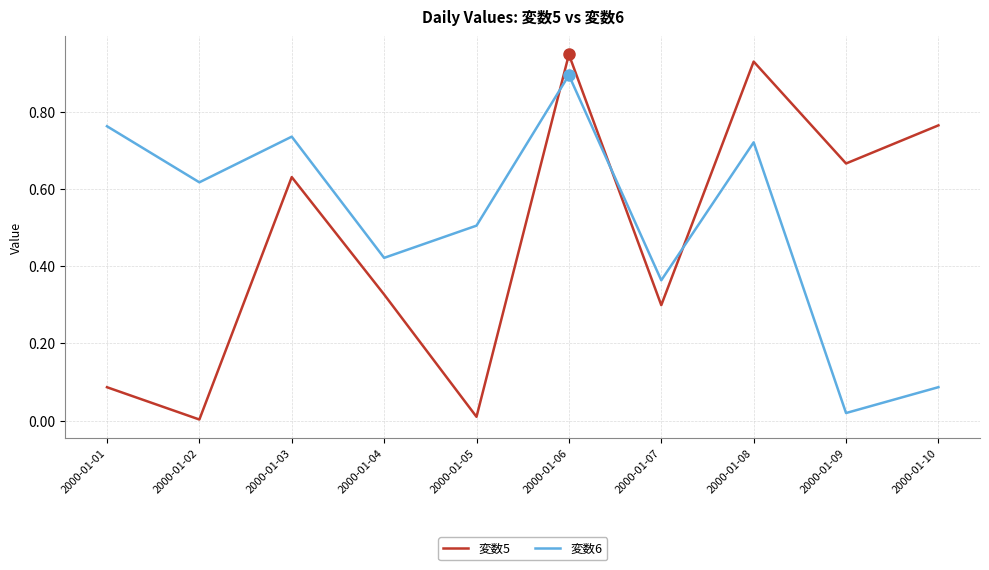

At which label does 変数5 reach its peak?

2000-01-06